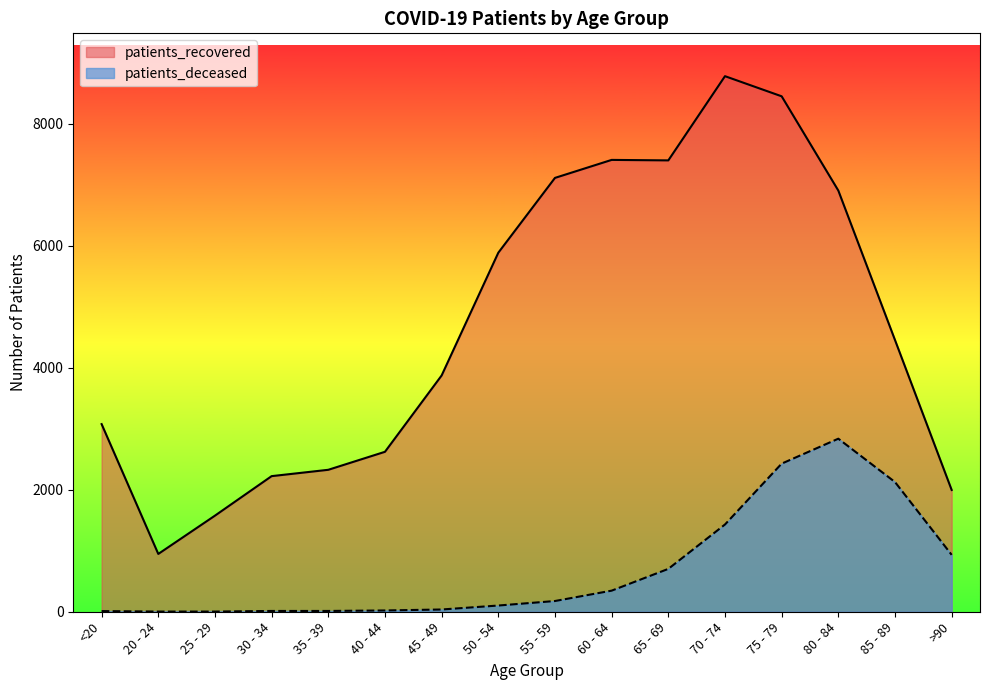

What is the maximum value shown in the chart?

8783